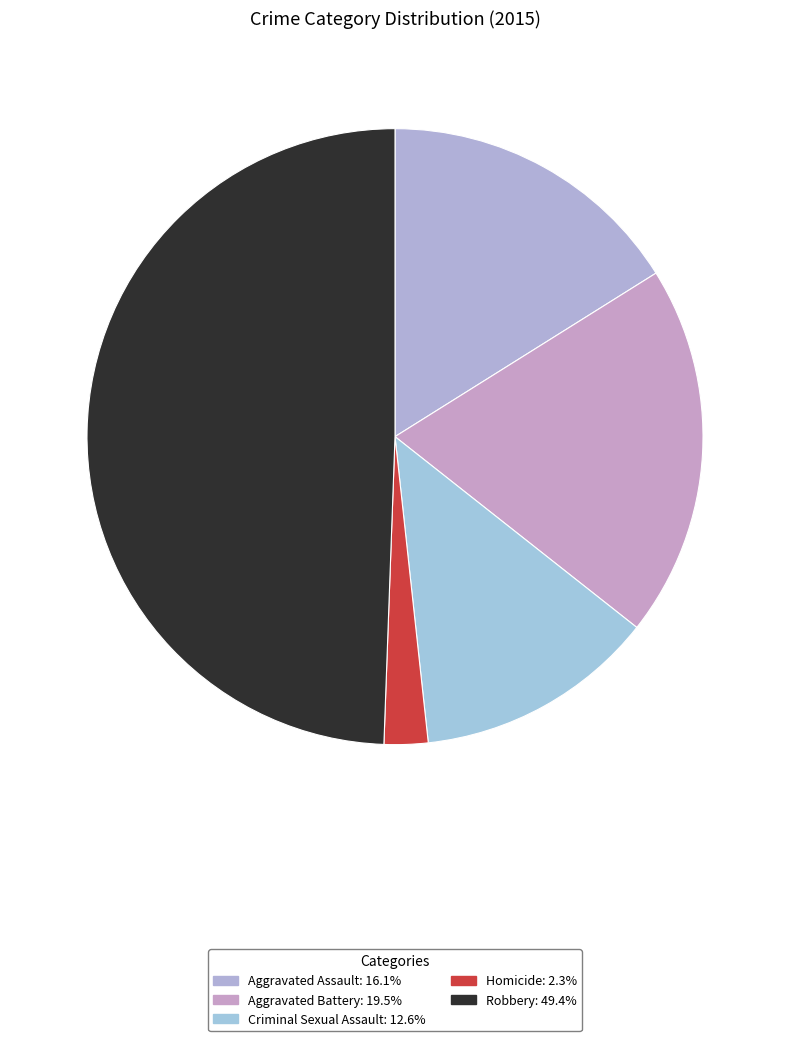

What is the total percentage of Aggravated Battery and Criminal Sexual Assault?

32.2%